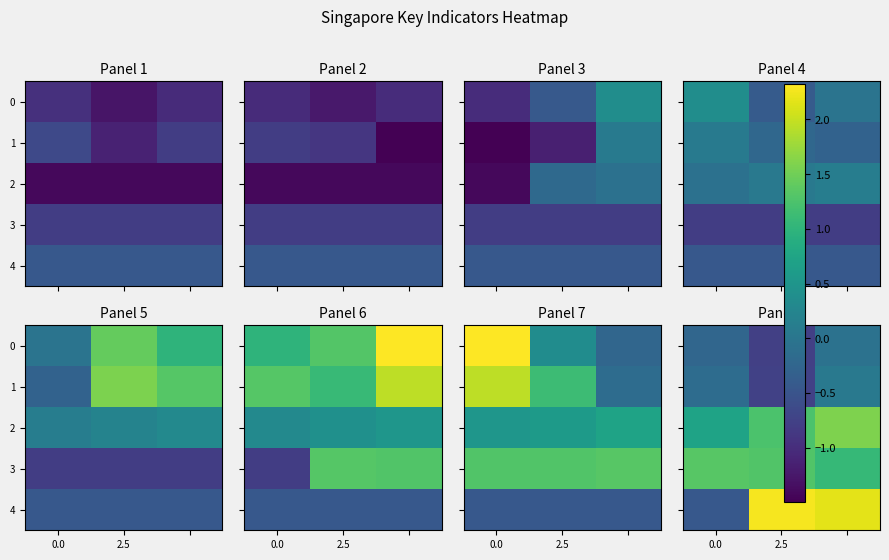

List the series in order of their peak value, lowest first.

0, 1, 3, 2, 4